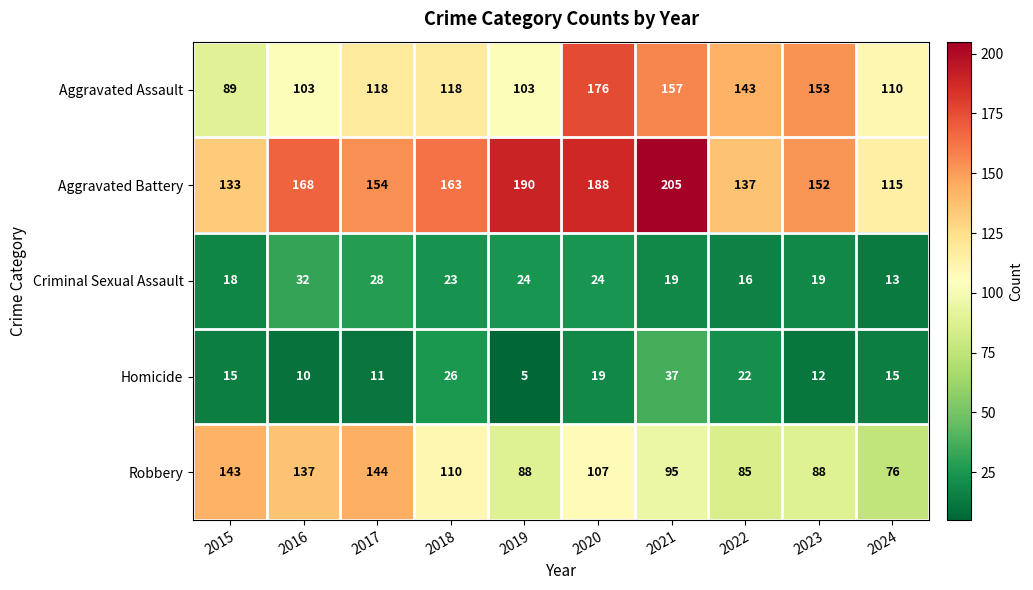

At which label does Criminal Sexual Assault first exceed 23?

2016